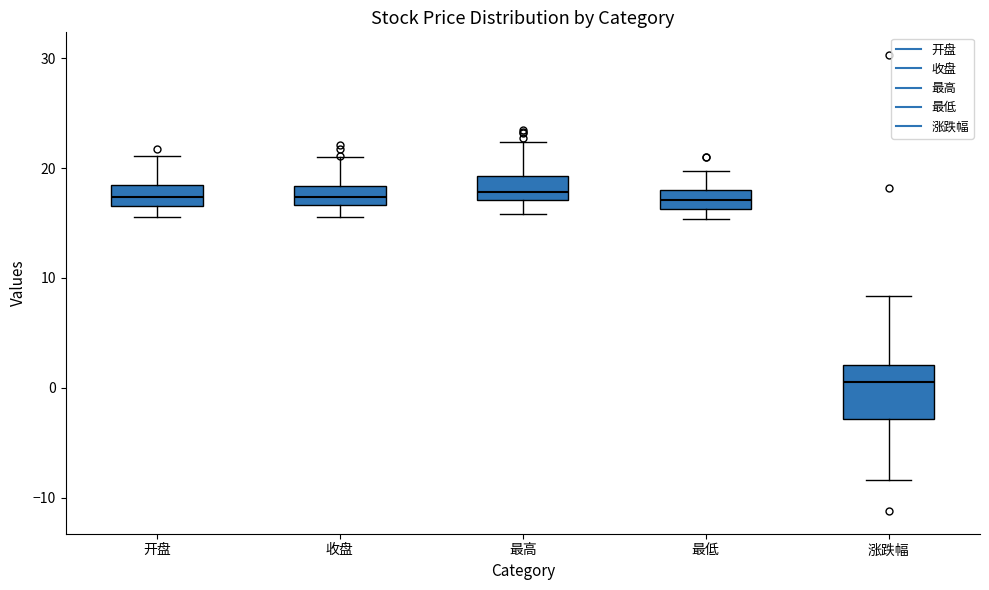

Reading left to right, transcribe this box plot: for each box, give where its median line is, the range the box spans, and where its two whiskers end, as read against the y-axis. The values are not printed on the chart, so give them approximately, as read against the axis.

开盘: median 17 (inside the box), box 17 to 18, whiskers 16 to 21
收盘: median 17 (inside the box), box 17 to 18, whiskers 16 to 21
最高: median 18, box 17 to 19, whiskers 16 to 22
最低: median 17, box 16 to 18, whiskers 15 to 20
涨跌幅: median 1, box -3 to 2, whiskers -8 to 8